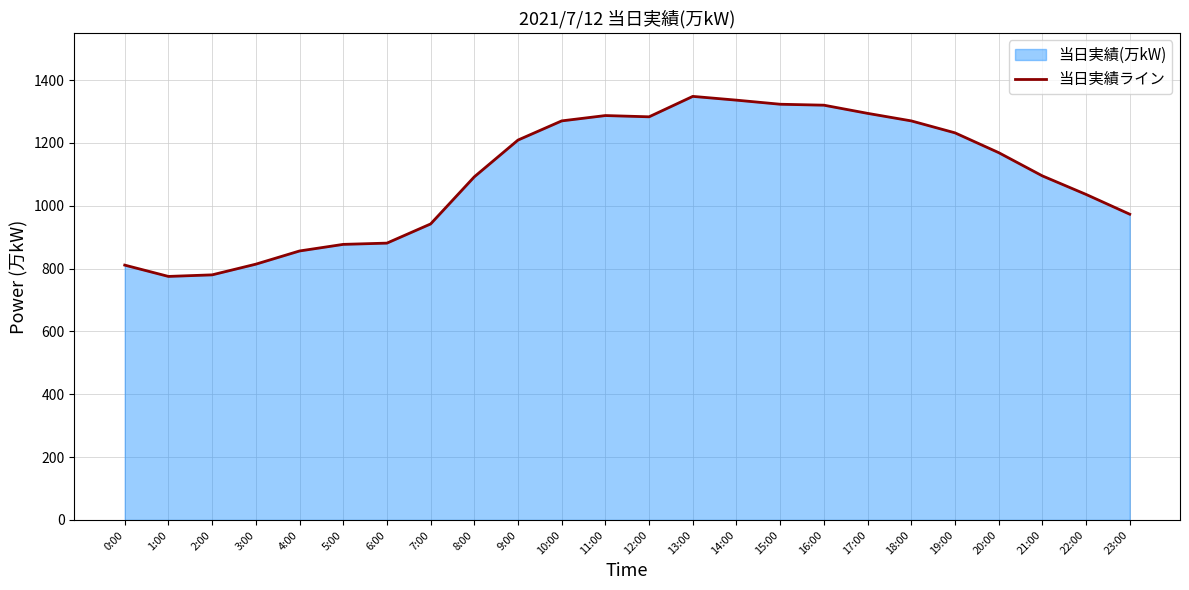

What is the label of the 1st point from the right?

23:00